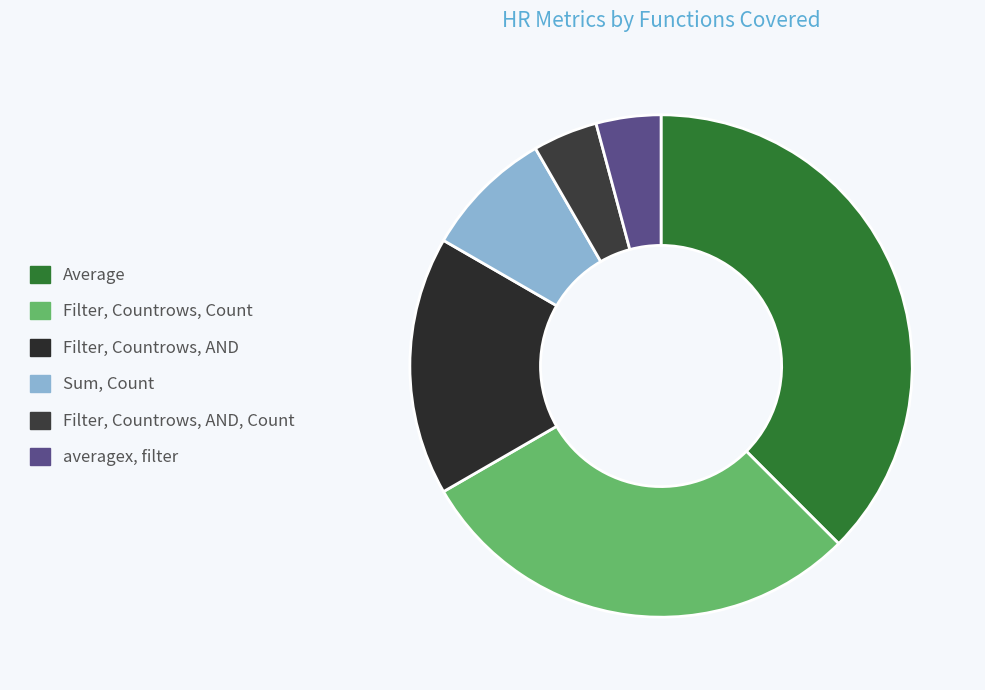

How many slices are in this pie chart?

6